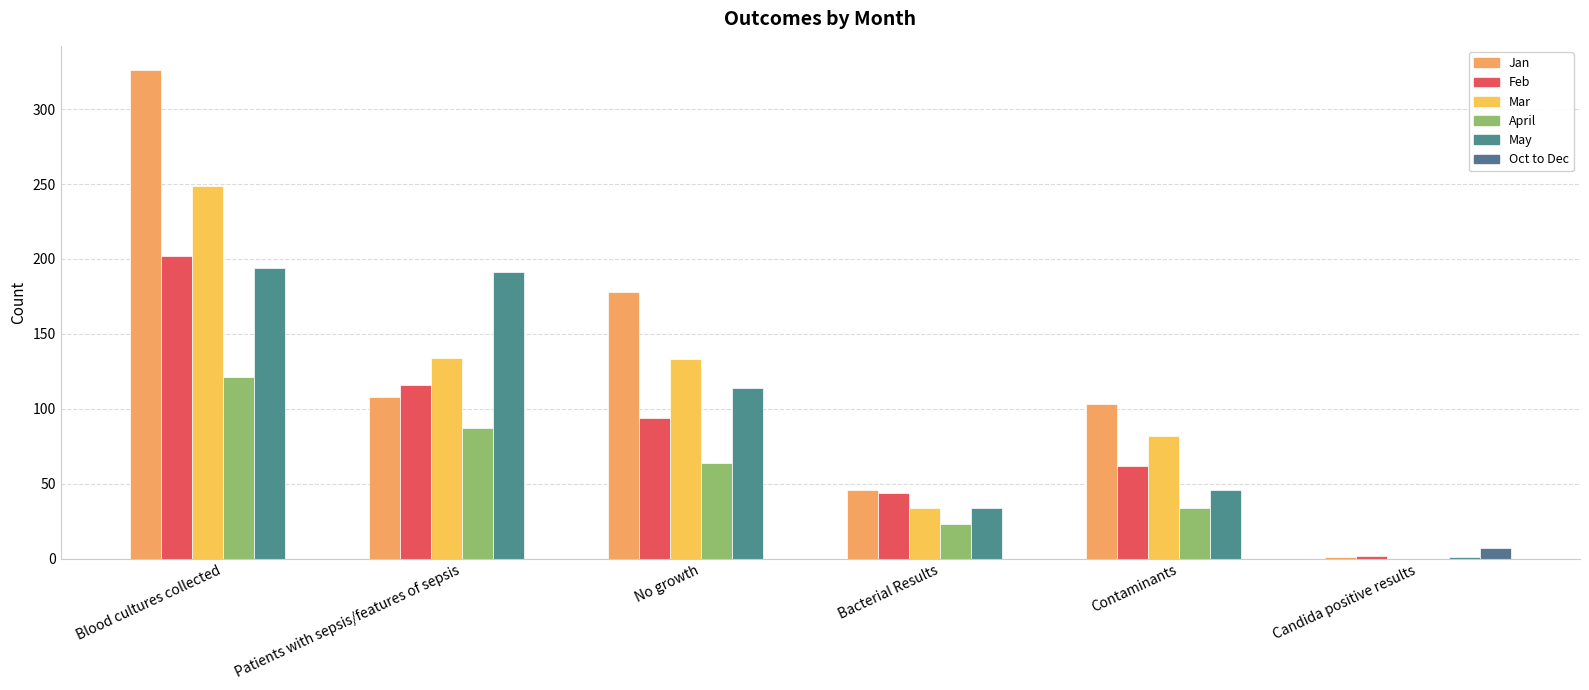

What is the label of the 4th bar from the left?

Bacterial Results